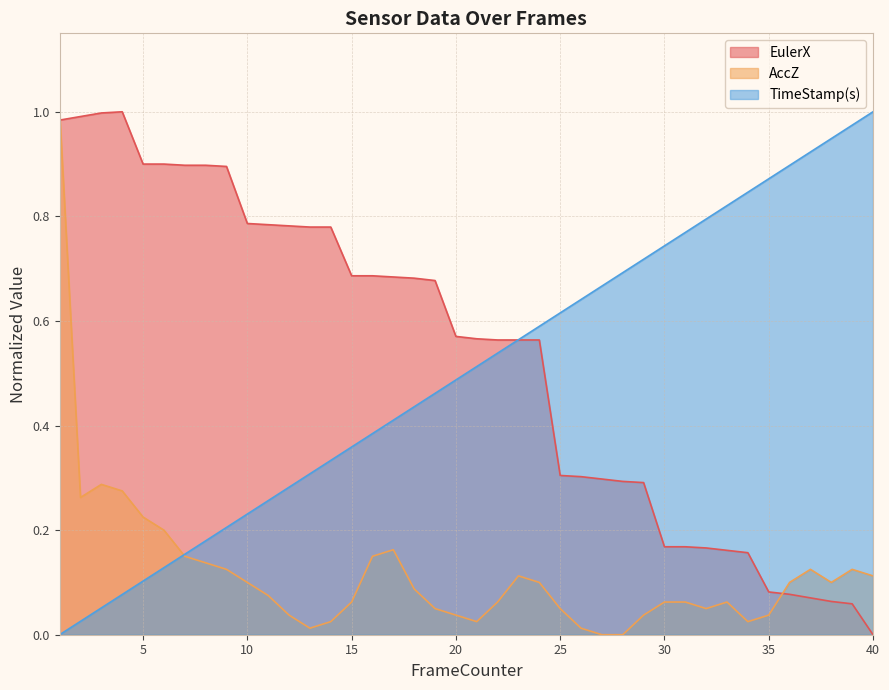

Which series has the largest total across all categories?

EulerX